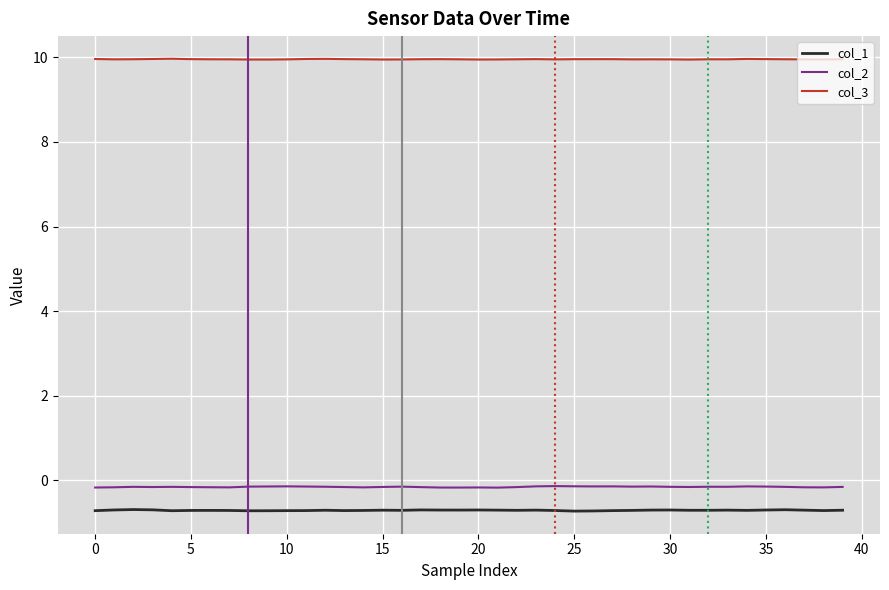

True or false: col_1 and col_3 cross at least once.

False